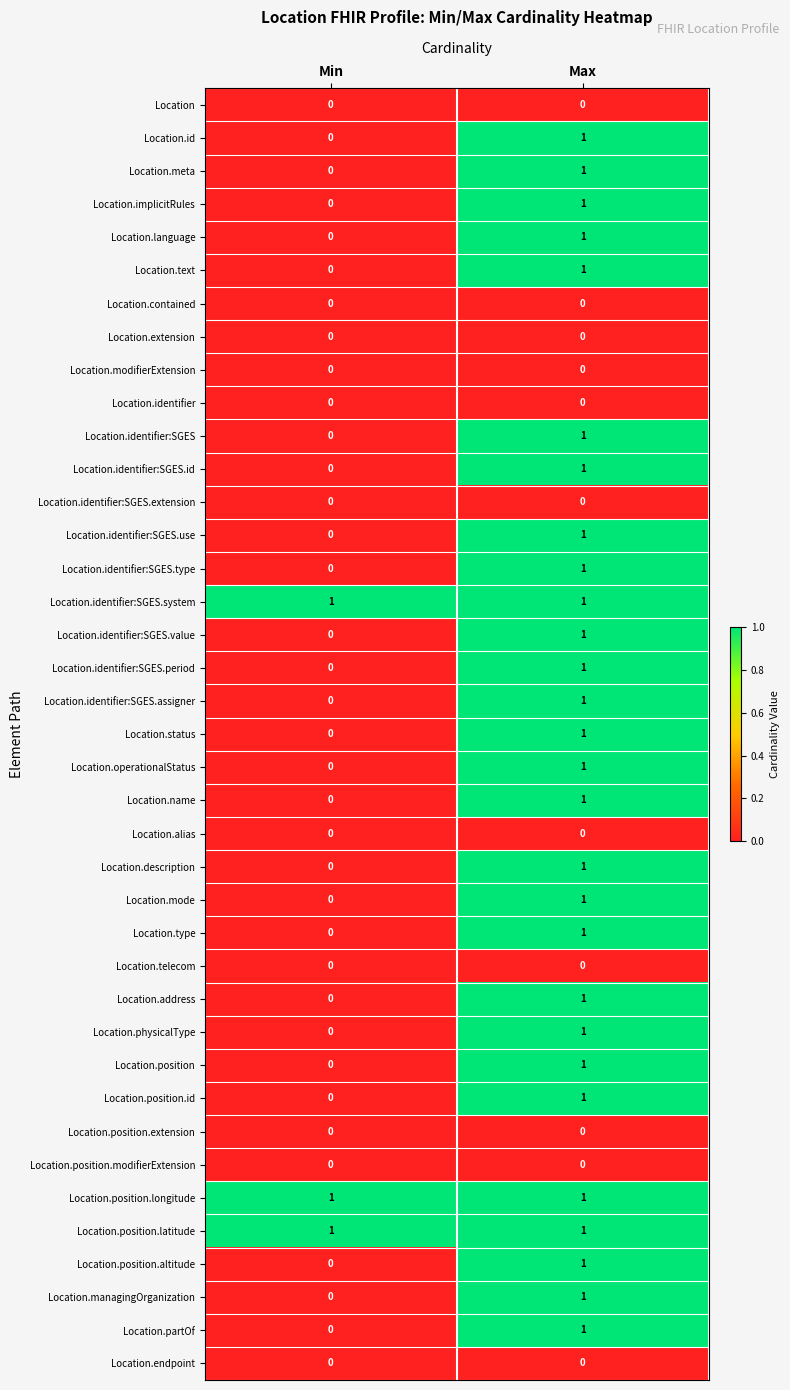

List the labels in order of Location.meta value, largest first.

Max, Min